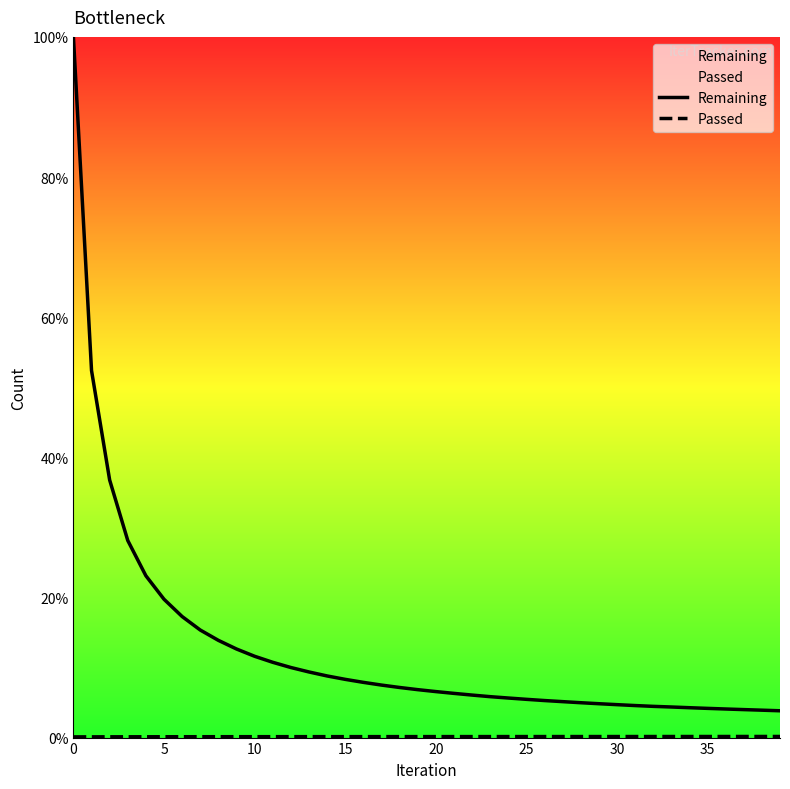

What is the label of the 27th point from the left?

26